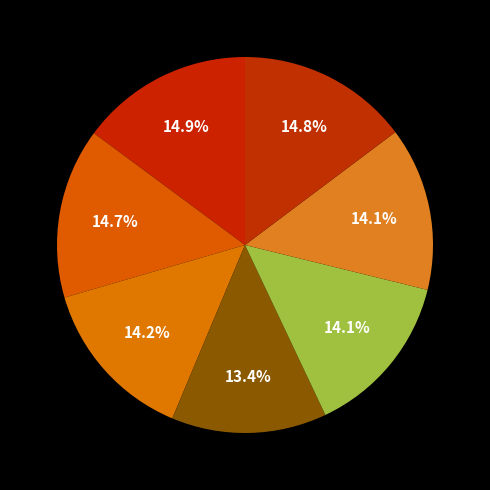

Count the number of slices in the pie.

7